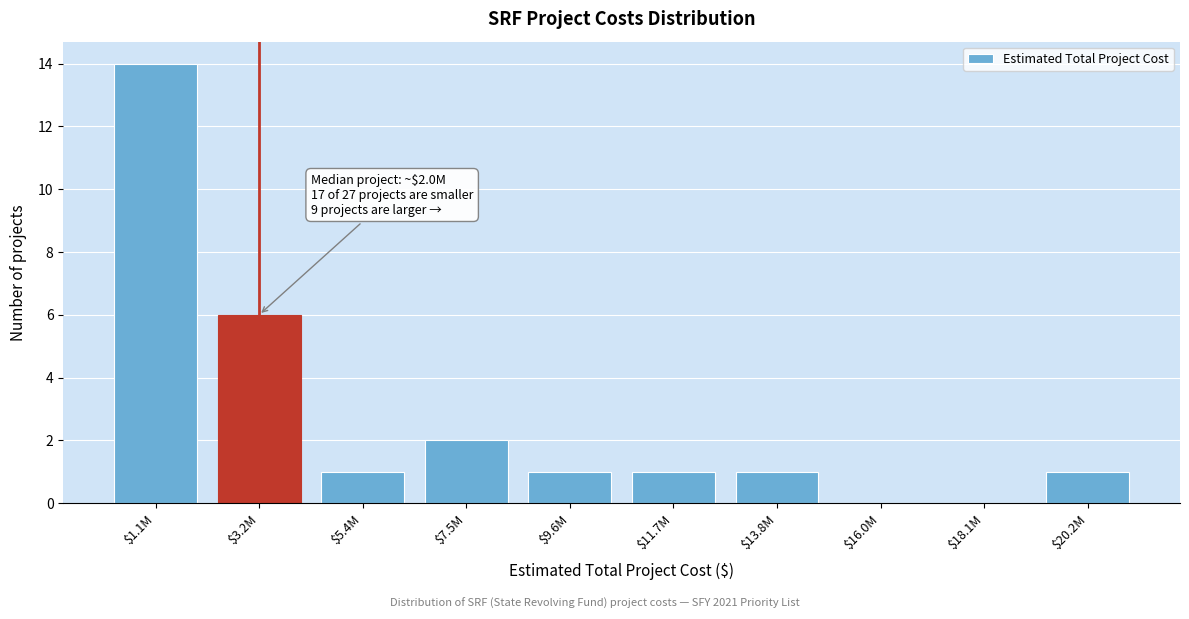

Is it true that the value at $7.5M is 3?

False